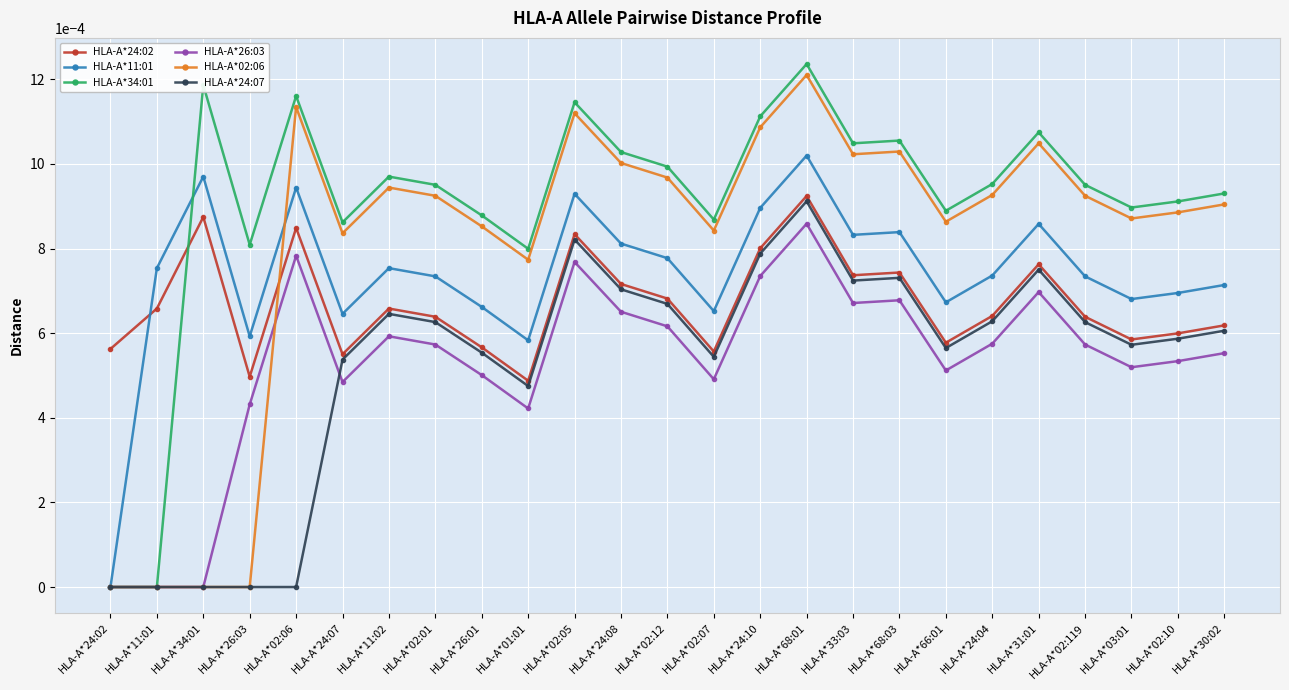

Which category has the highest value in the HLA-A*24:07 series?

HLA-A*68:01